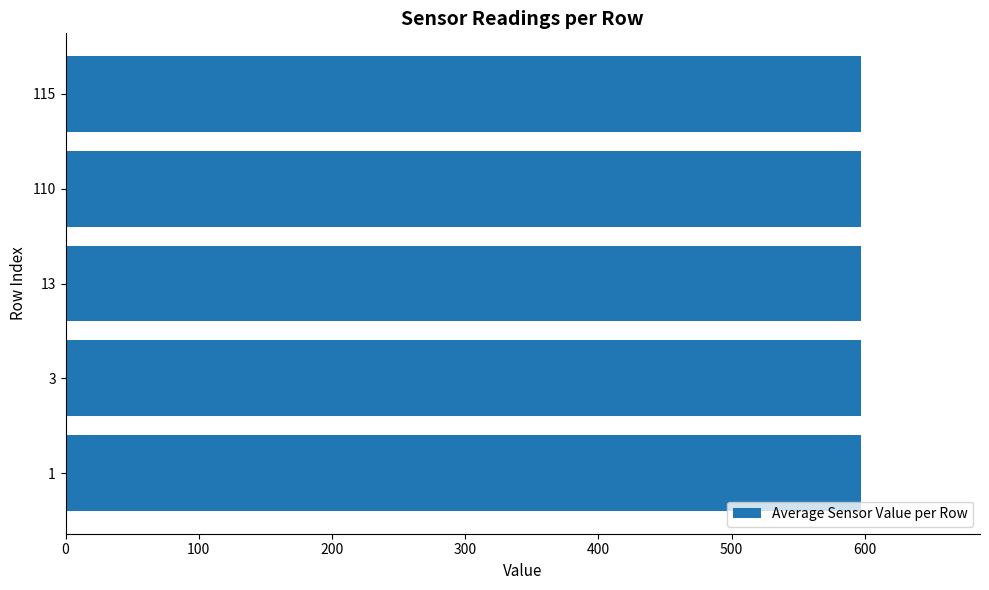

True or false: the data shows 221.4 at 110.

False